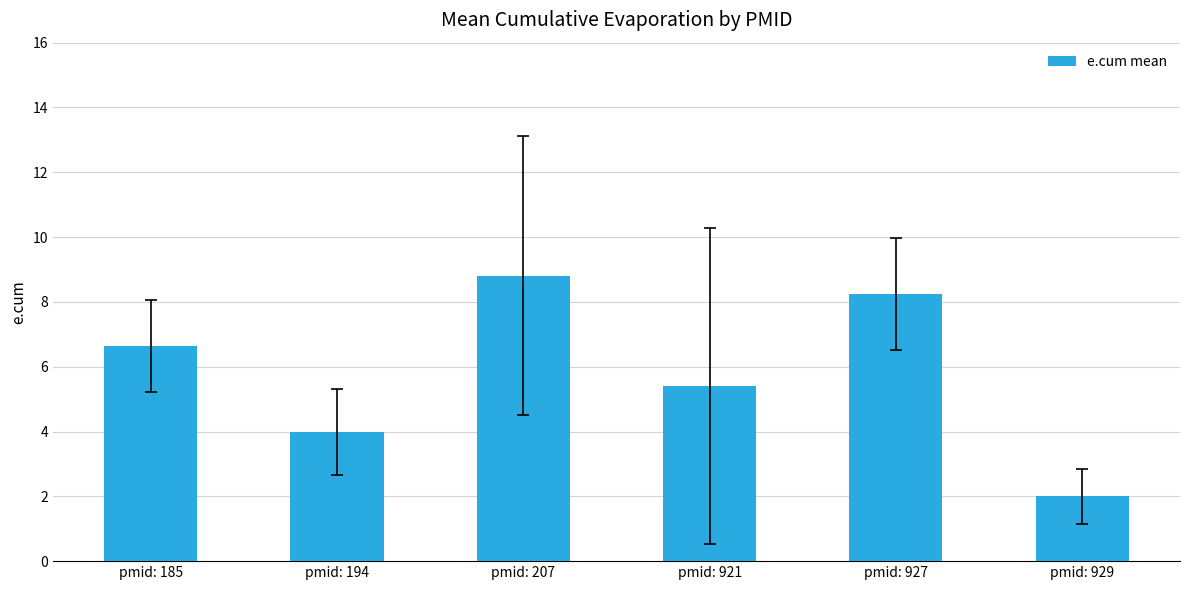

At which label is the value closest to 5?

pmid: 921